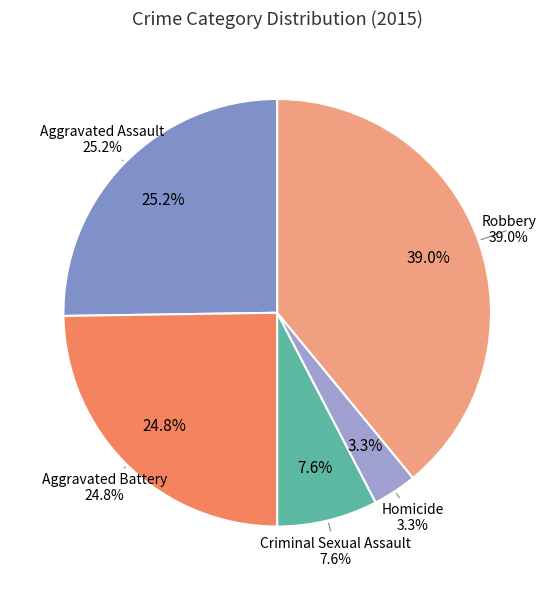

True or false: Robbery accounts for 39% of the total.

True